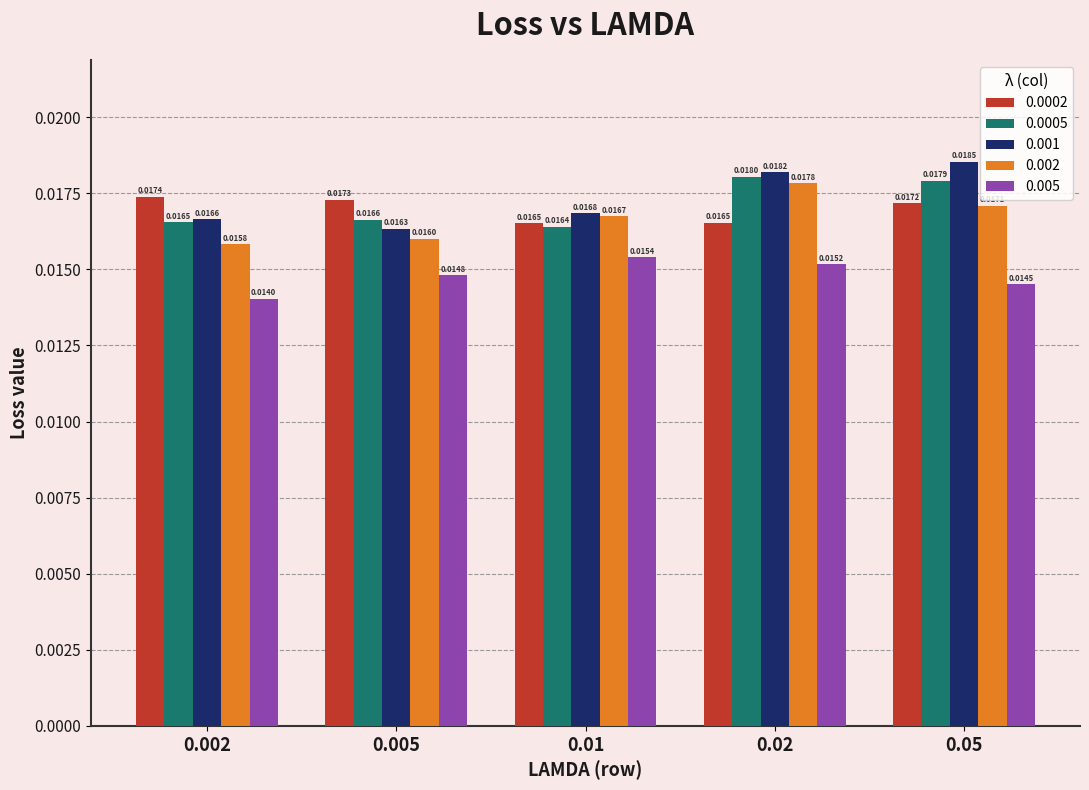

At how many categories does at least one series exceed 0?

5